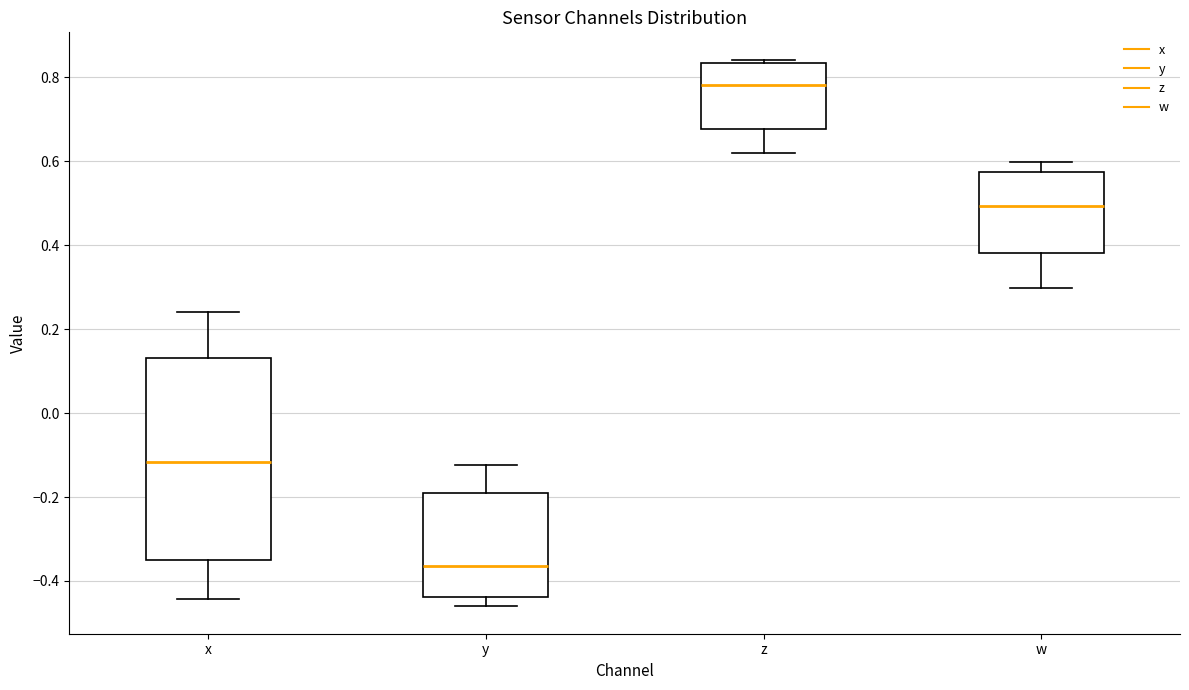

Where does the median line of the box for w sit on the y-axis? The values are not printed on the chart, so give them approximately, as read against the axis.

0.50